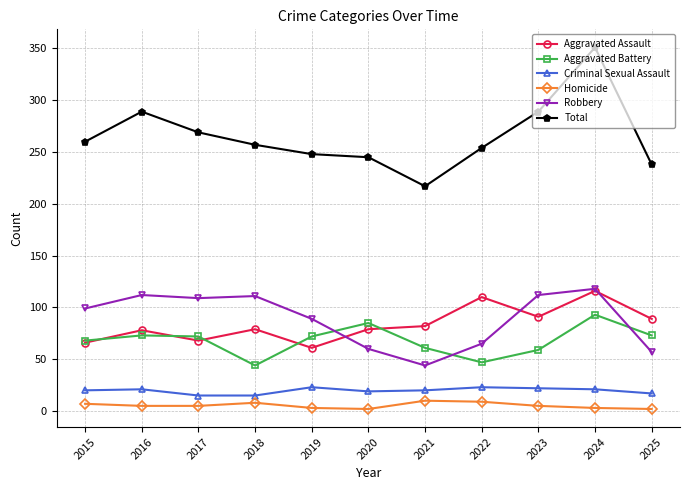

True or false: Homicide and Robbery intersect in this chart.

False